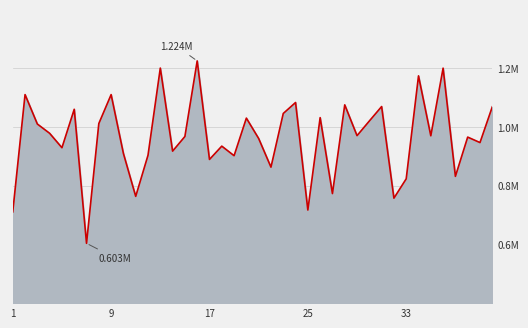

Does the chart have visible grid lines?

Yes